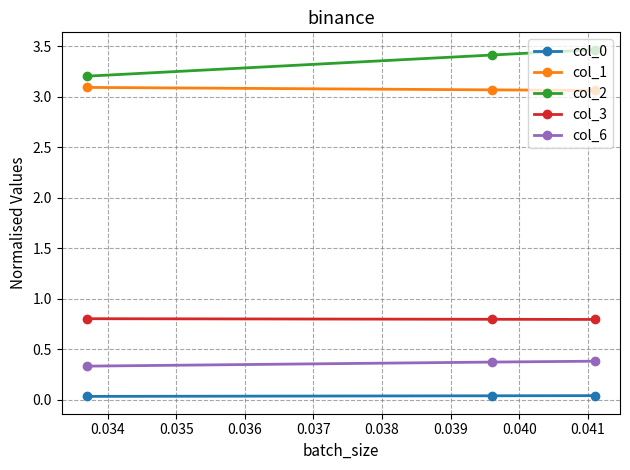

Which series has the largest total across all categories?

col_2